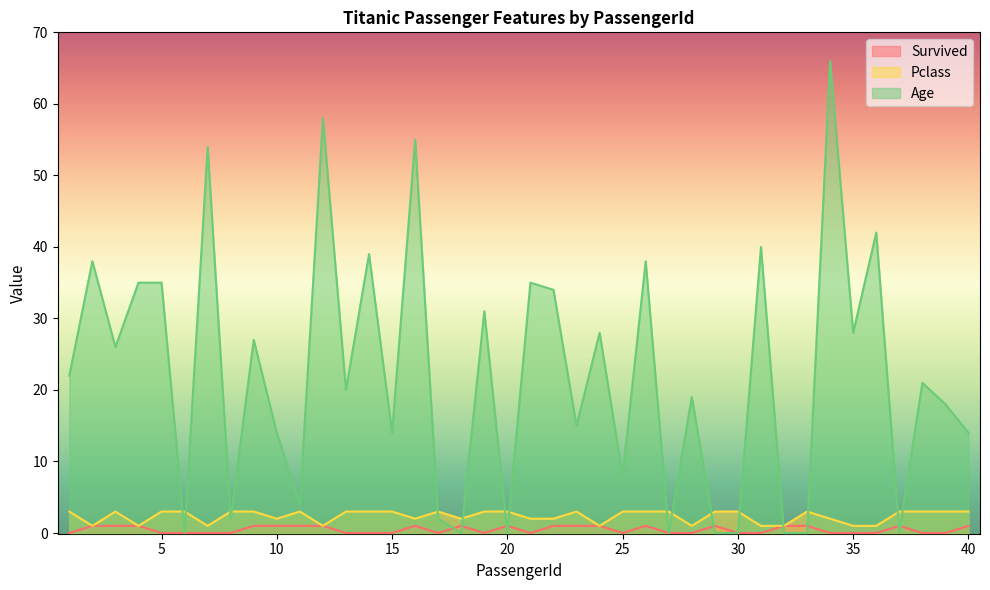

At how many categories does at least one series exceed 34?

12